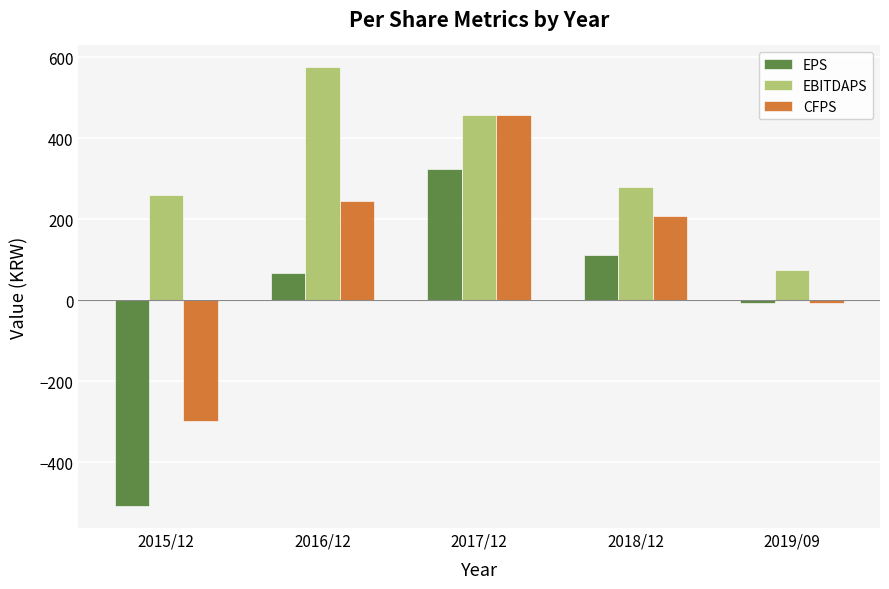

What is the difference between the second highest and minimum values in the EBITDAPS series?

381